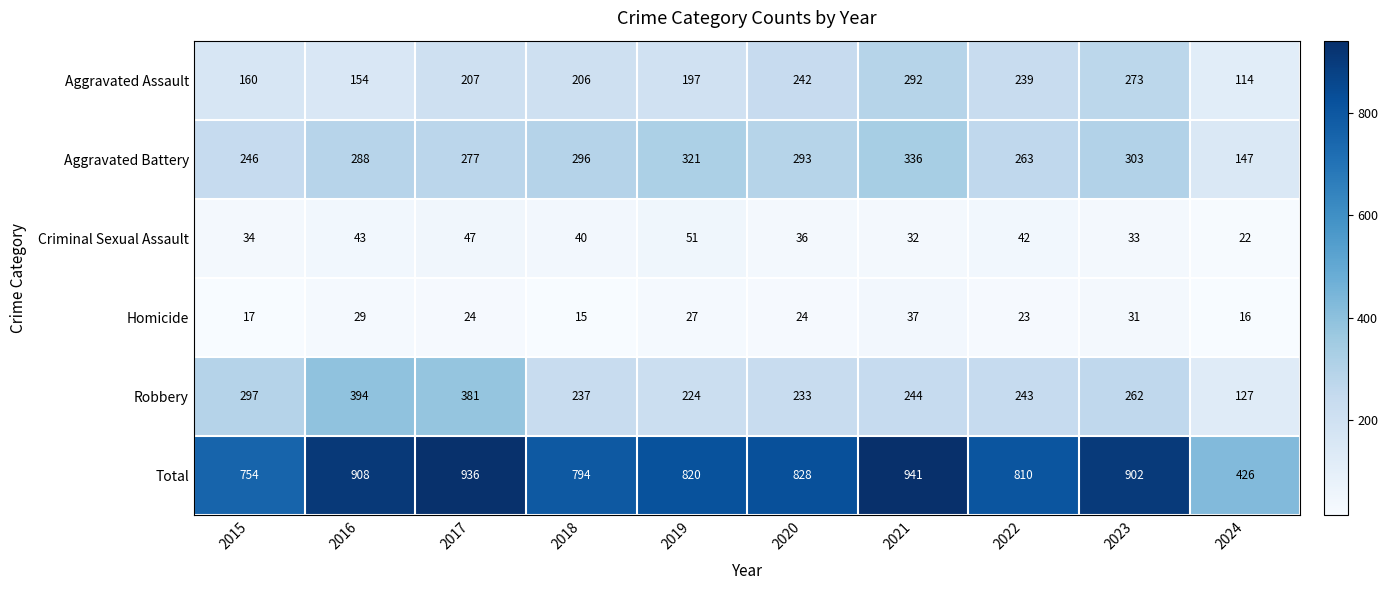

Which series has the widest spread of values?

Total